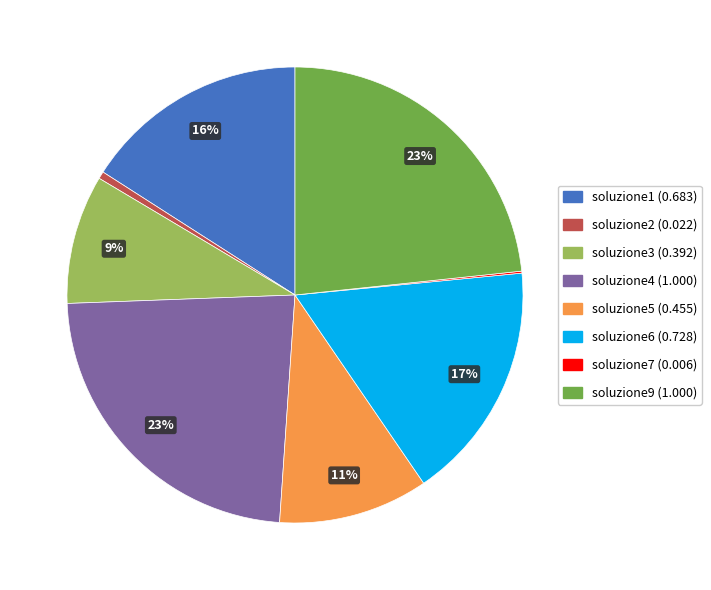

Approximately how many times larger is the value at soluzione9 compared to soluzione4?

1.0